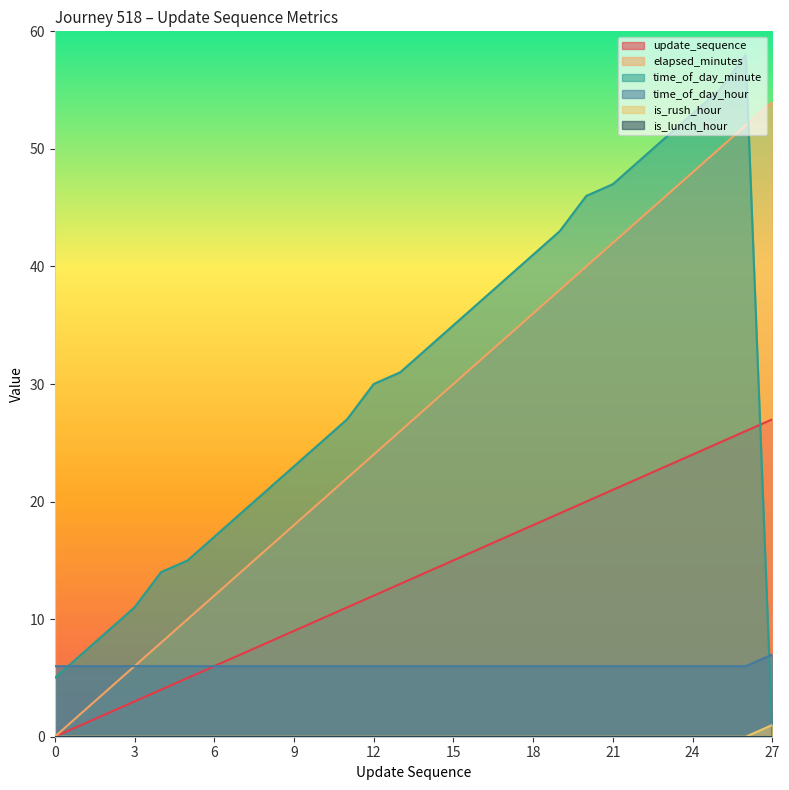

True or false: update_sequence has a value of 14 at 9.

False